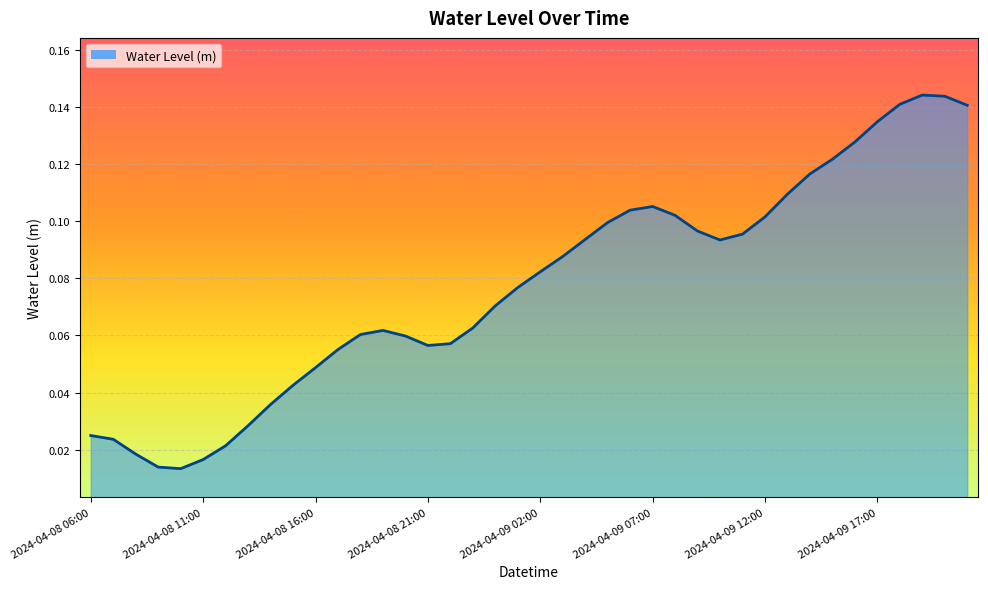

Does the chart display data point markers on the line(s)?

No